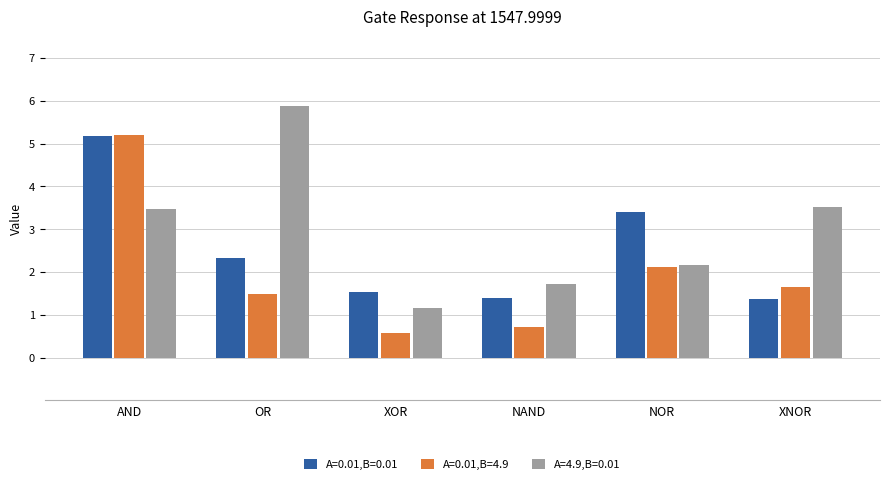

Is the value of A=0.01,B=0.01 at NAND greater than the value of A=4.9,B=0.01 at OR?

No